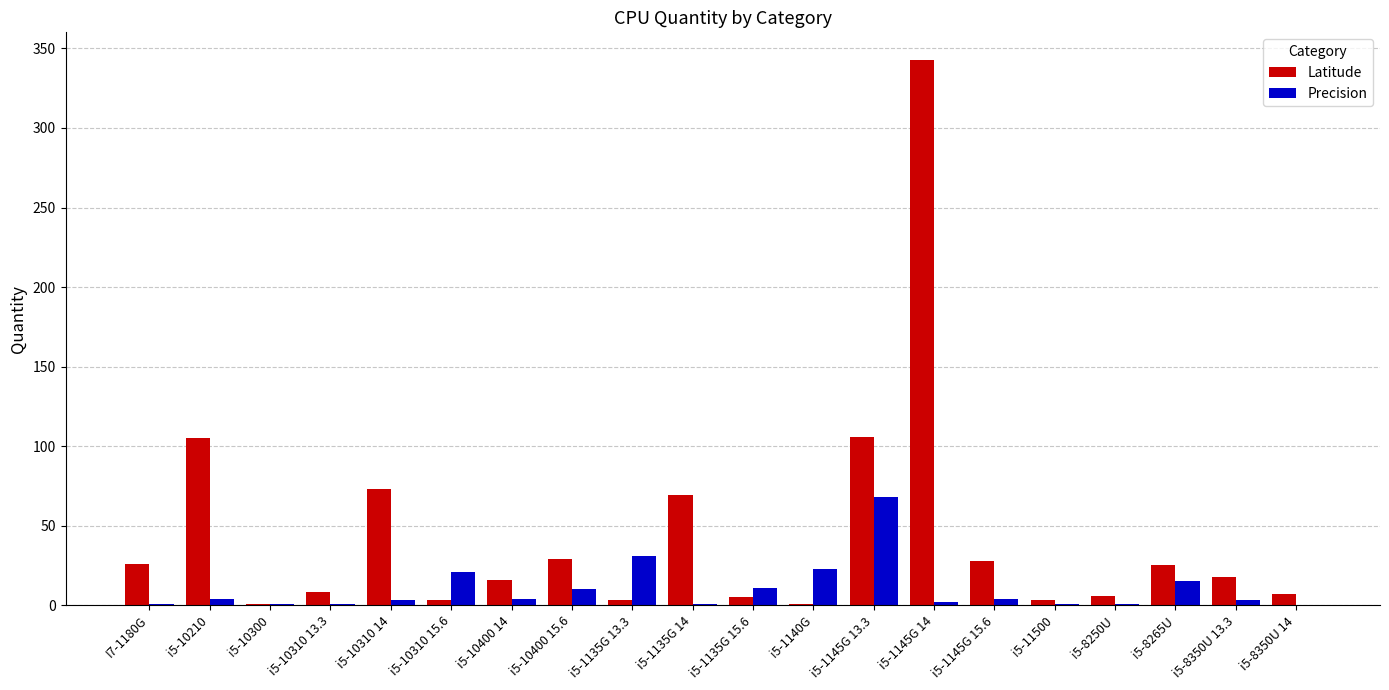

At which category does the chart reach its peak across all series?

i5-1145G 14